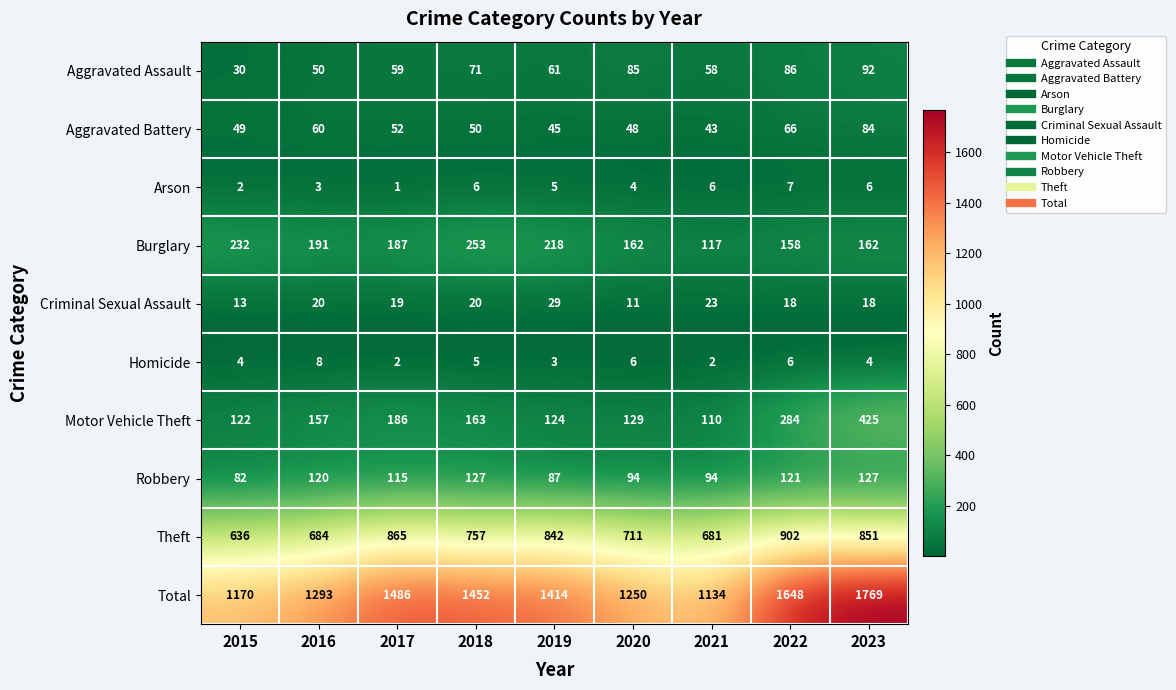

The value of Robbery at 2018 is 127. True or false?

True